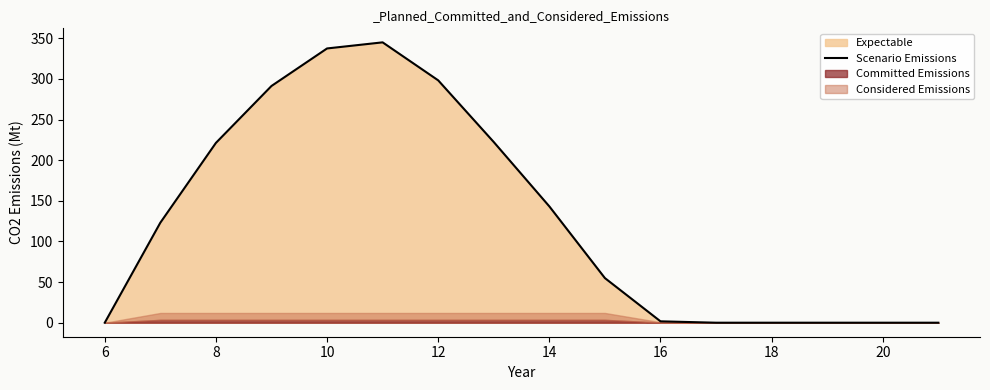

At which label is Scenario Emissions closest to 172?

14